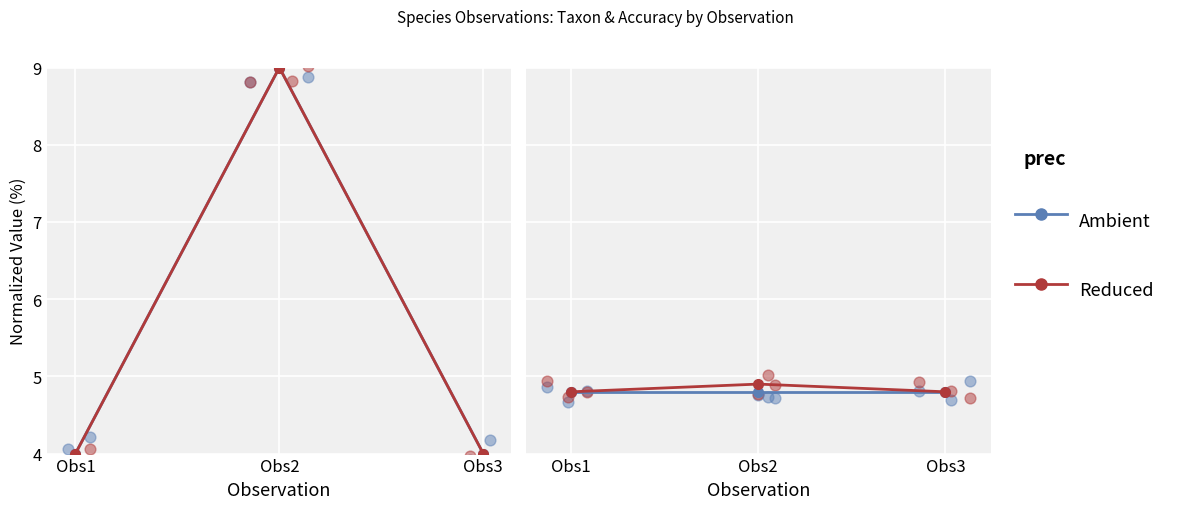

Which series reaches the minimum Y coordinate?

Ambient